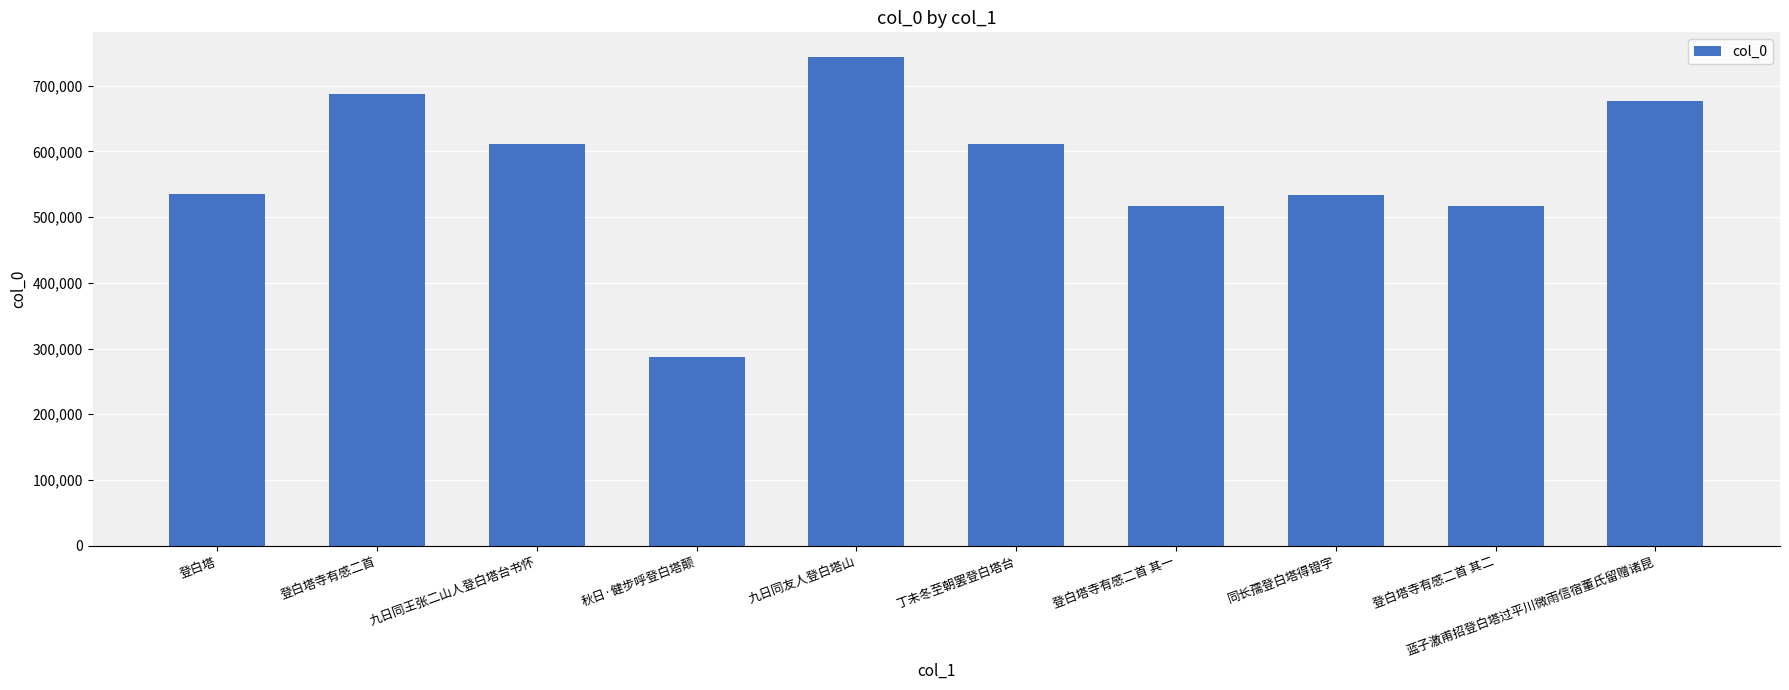

Which category has the highest value across all series?

九日同友人登白塔山